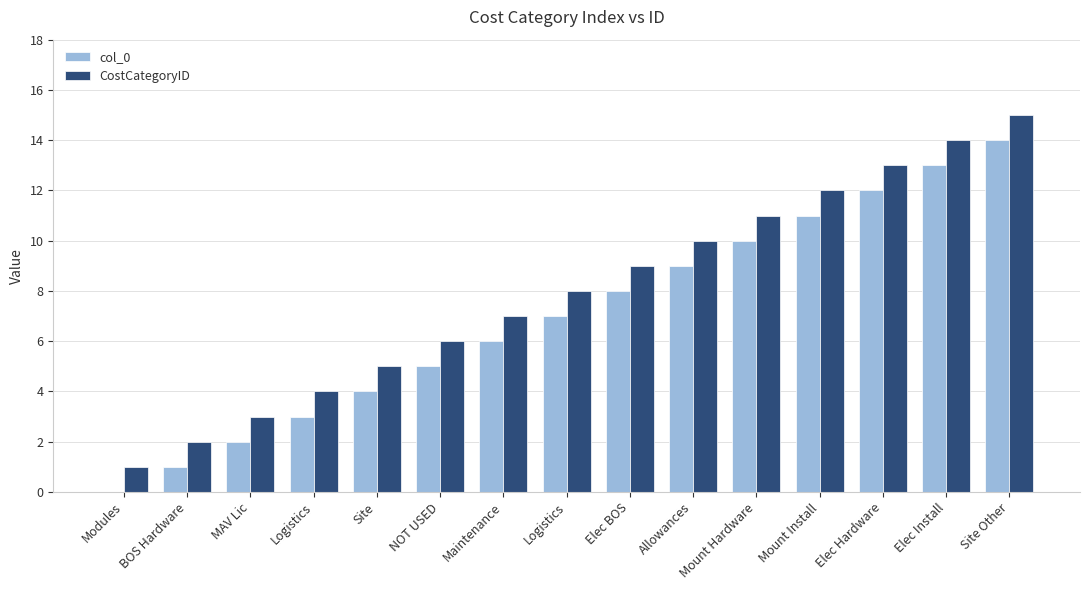

Are the bars grouped side by side (vs. stacked)?

Yes